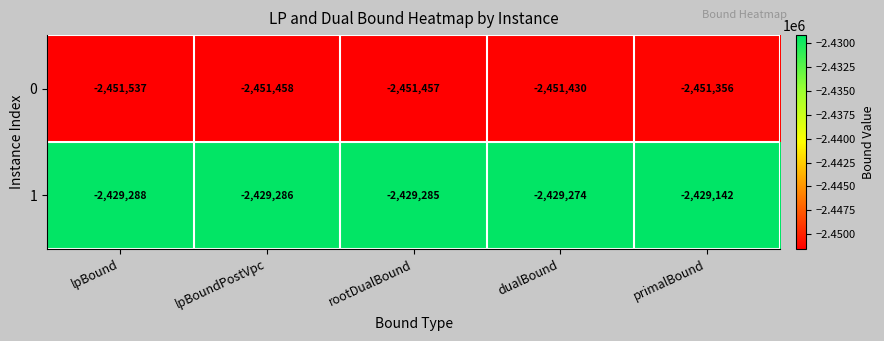

Where does the 0 series first go above -2451457?

dualBound